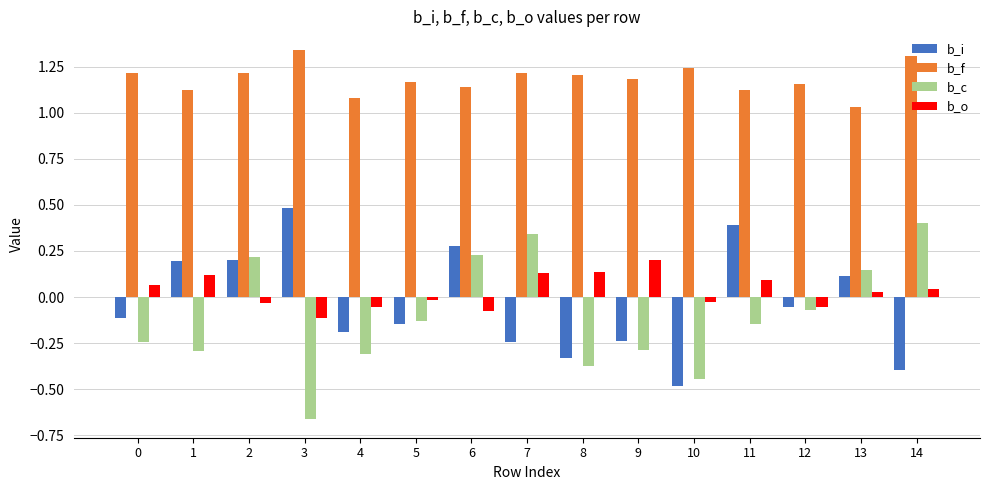

What is the value of the b_i bar at the 4th from the left?

0.5